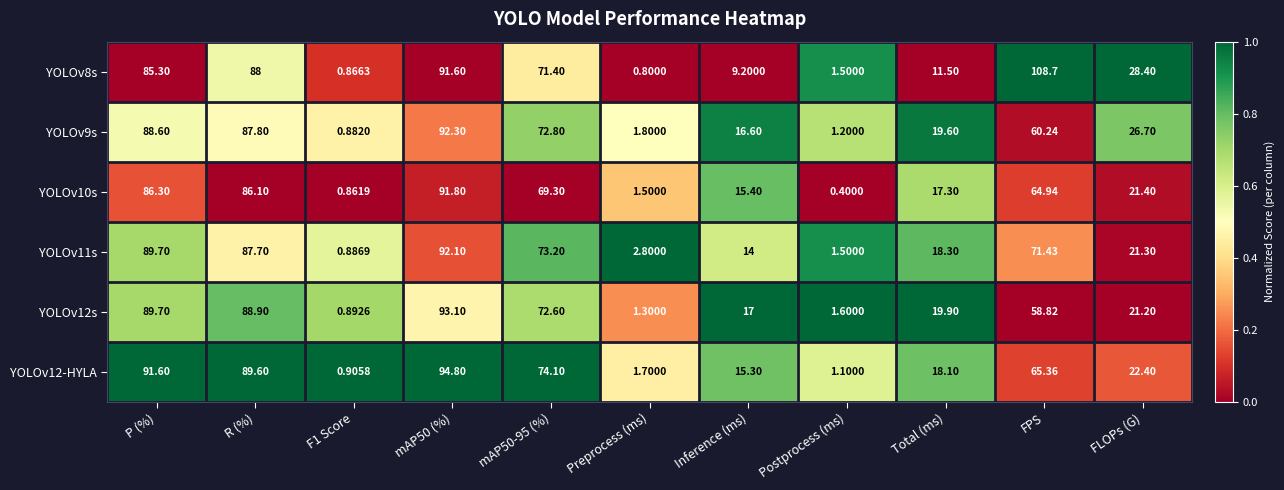

Which label corresponds to the largest value in the chart?

FPS